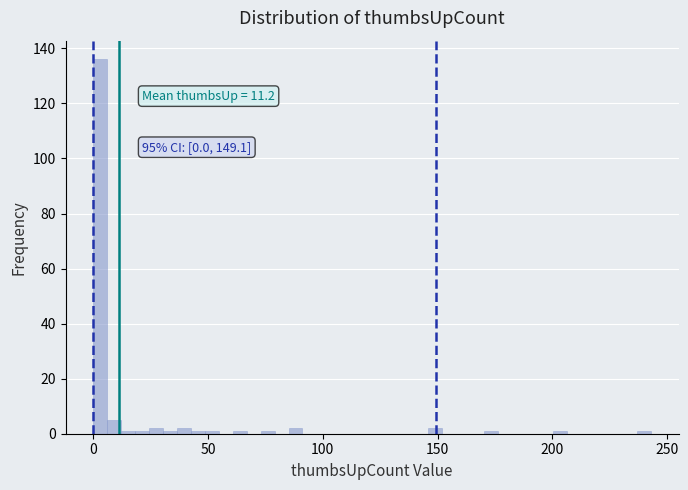

Read against the x-axis, roughly where is the centre of the tallest bar?

5